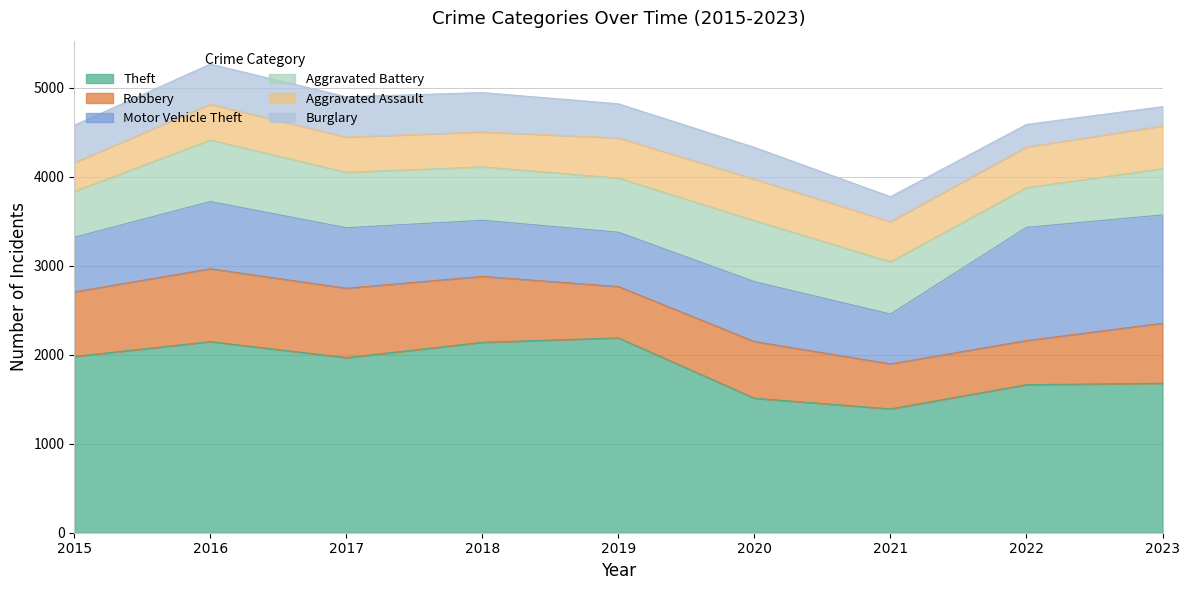

True or false: Theft and Aggravated Battery intersect in this chart.

False